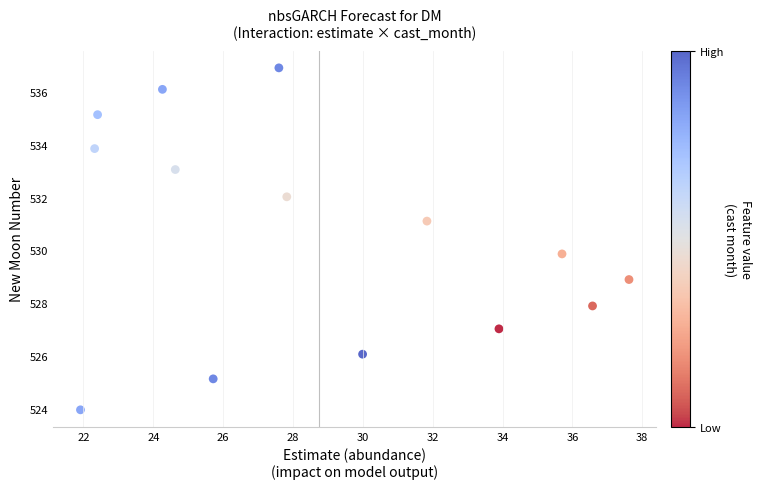

What is the range of Y values (max minus min)?

13.0